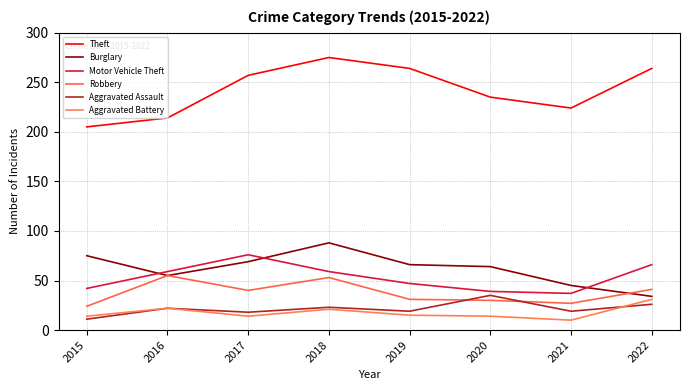

Is this an area chart (filled region under the line)?

No